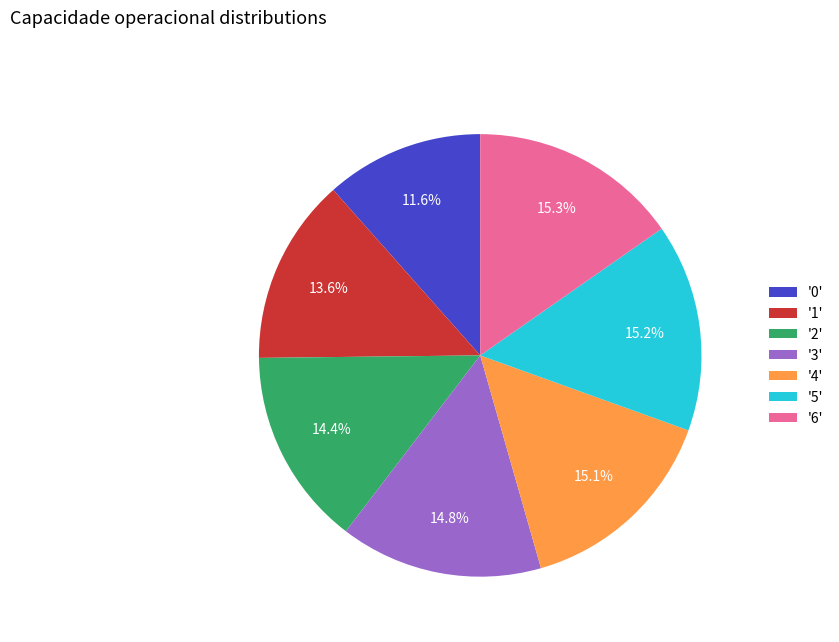

To the nearest percent, what is the average slice percentage?

14%